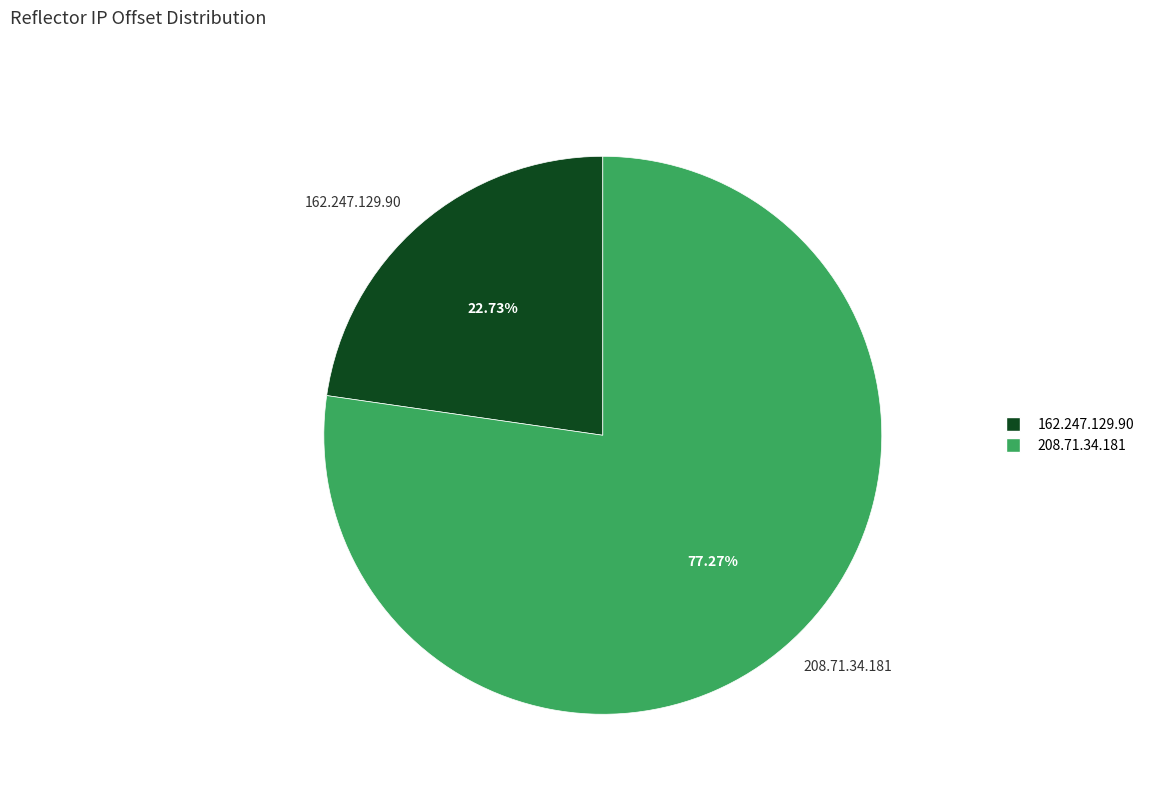

The 208.71.34.181 slice represents 88% of the pie. True or false?

False